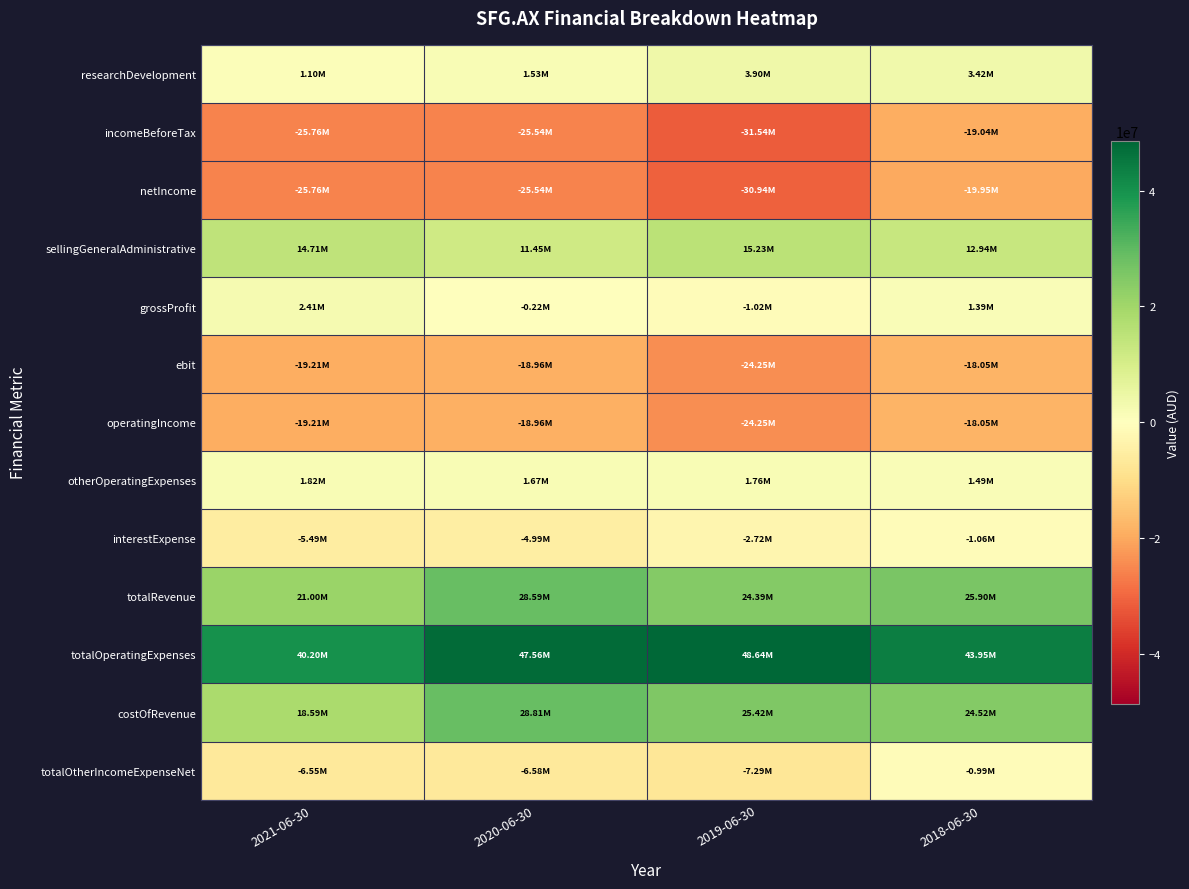

Between 2020-06-30 and 2021-06-30, which is larger?

2020-06-30